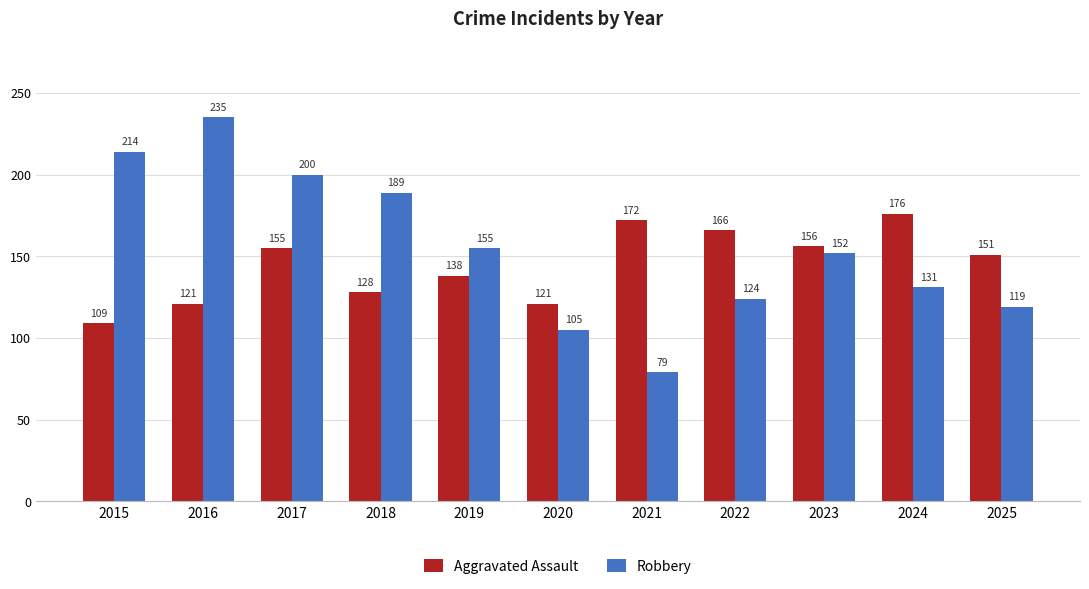

Count the number of data series in this chart.

2